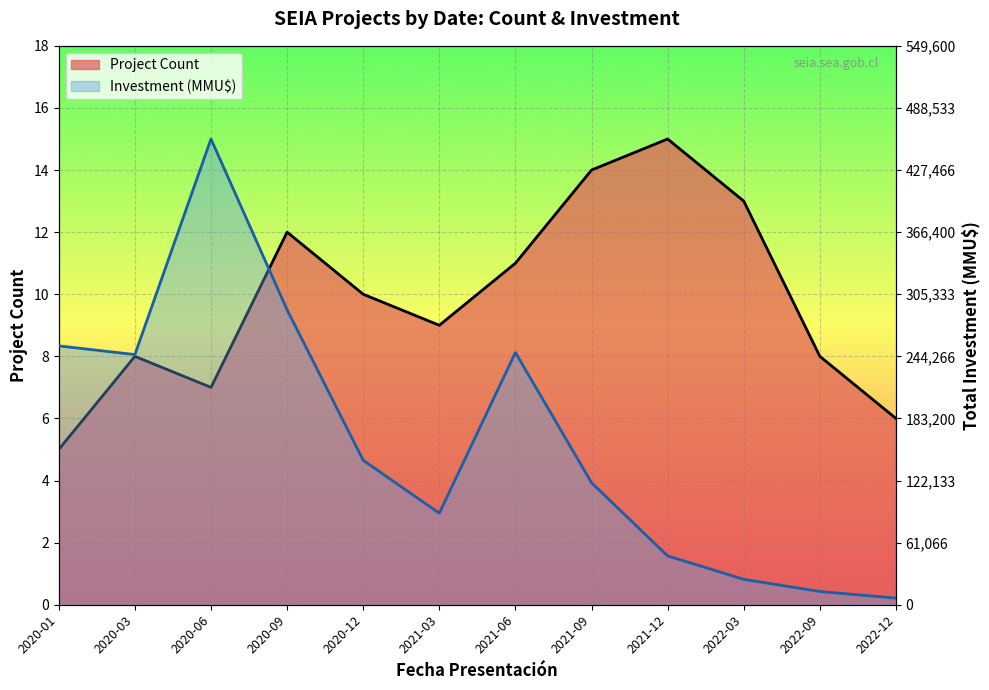

How many data points in Project Count Line are less than 10?

6